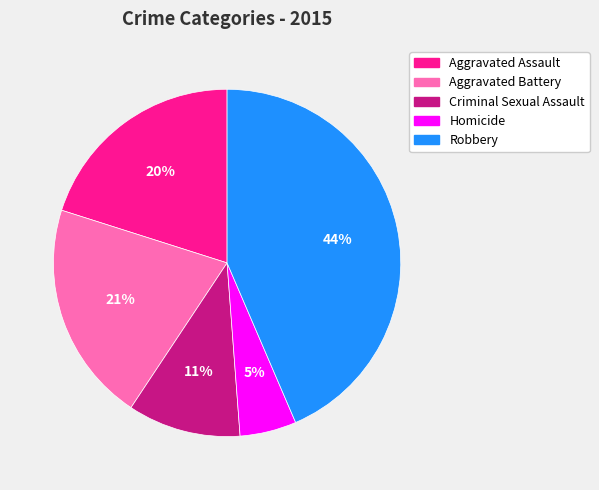

Between Robbery and Aggravated Battery, which is larger?

Robbery